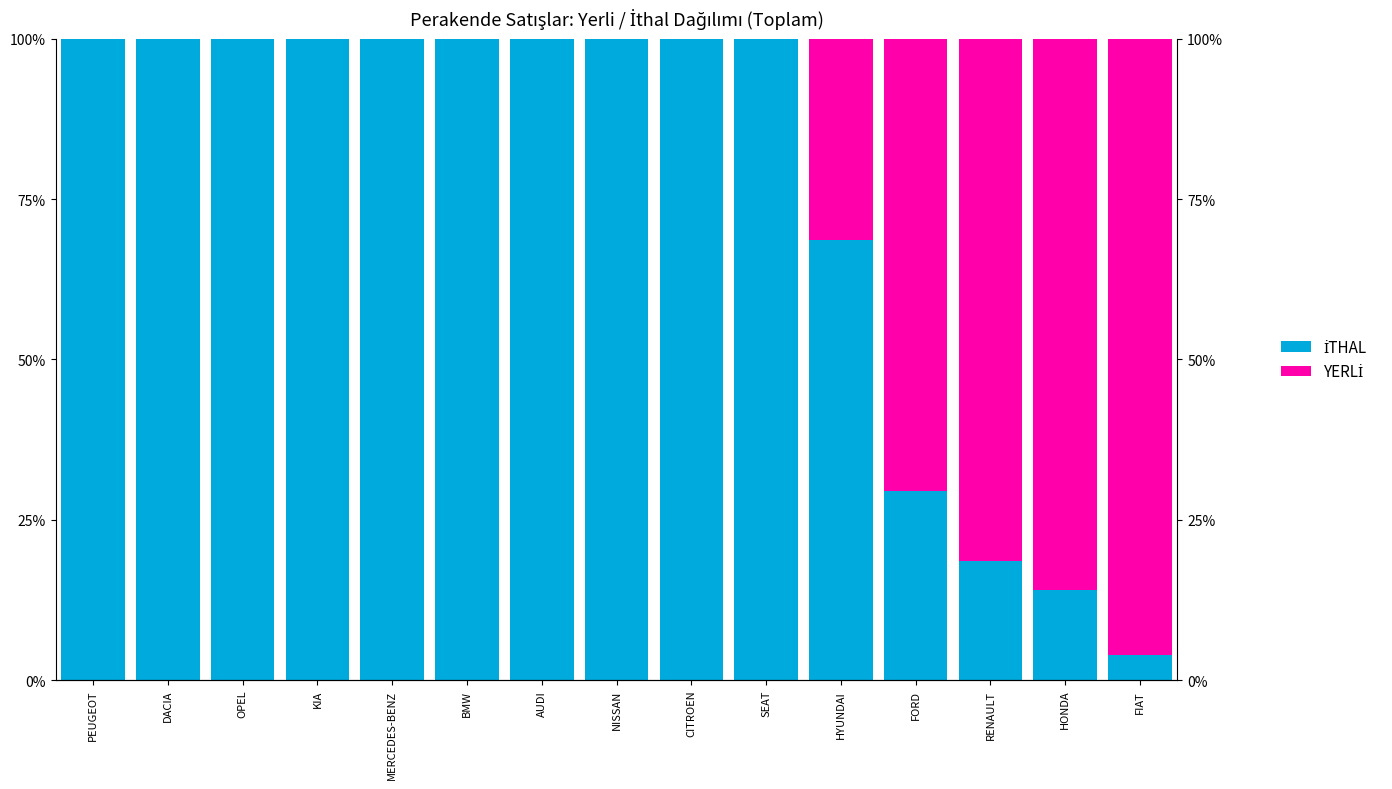

Which series has the widest spread of values?

İTHAL